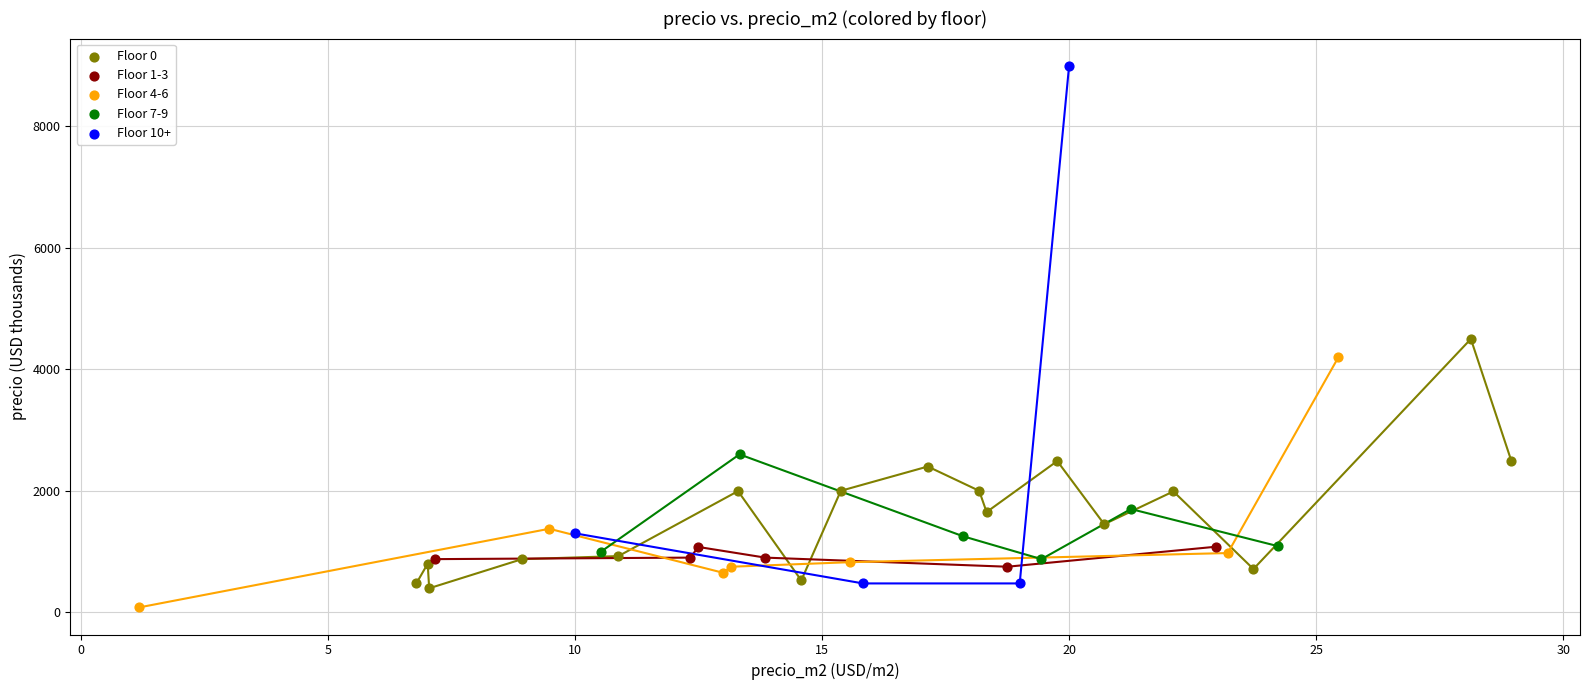

Which series has the widest spread of Y values?

Floor 10+